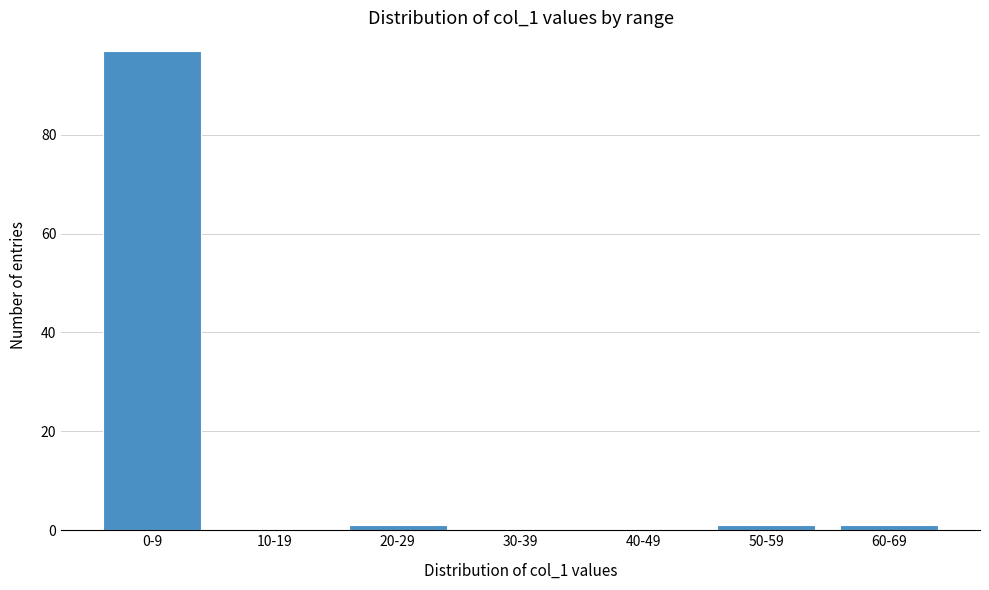

Reading left to right, list all the values displayed in this chart.

0-9=97	10-19=0	20-29=1	30-39=0	40-49=0	50-59=1	60-69=1